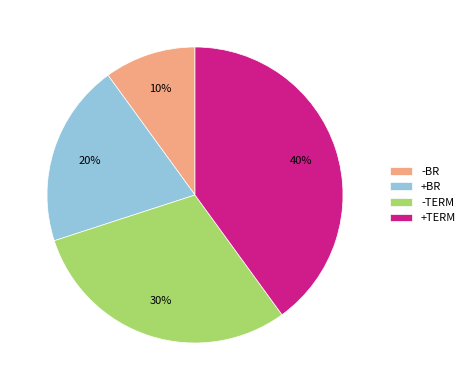

To the nearest percent, what percentage of the pie is +BR?

20%